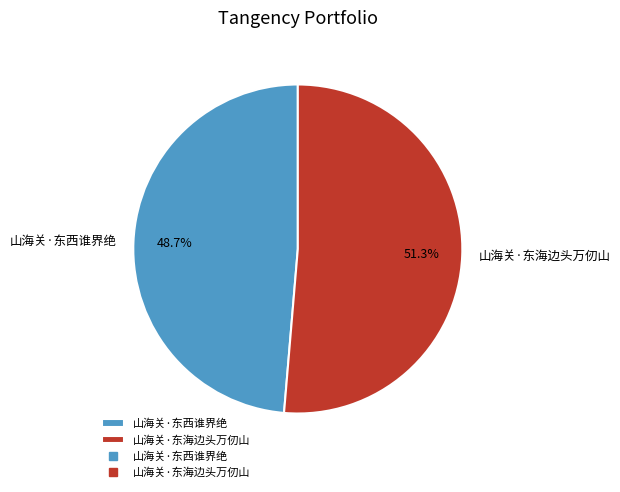

True or false: 山海关·东海边头万仞山 accounts for 37% of the total.

False